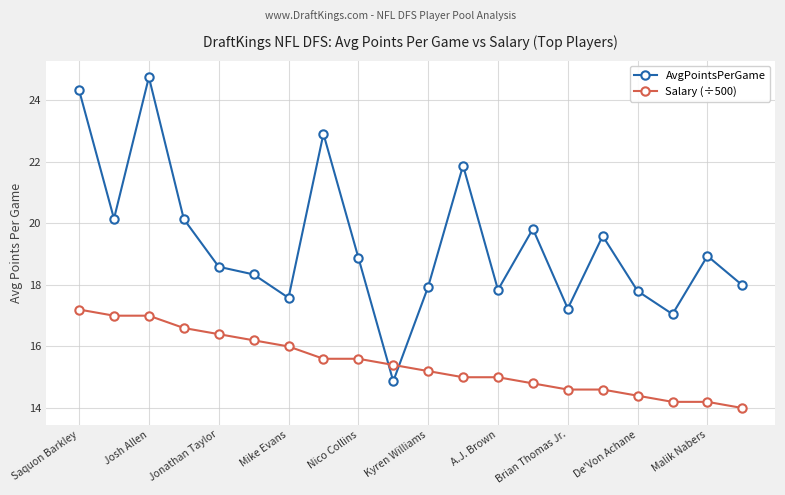

What is the sum of all Salary (÷500) values?

309.0